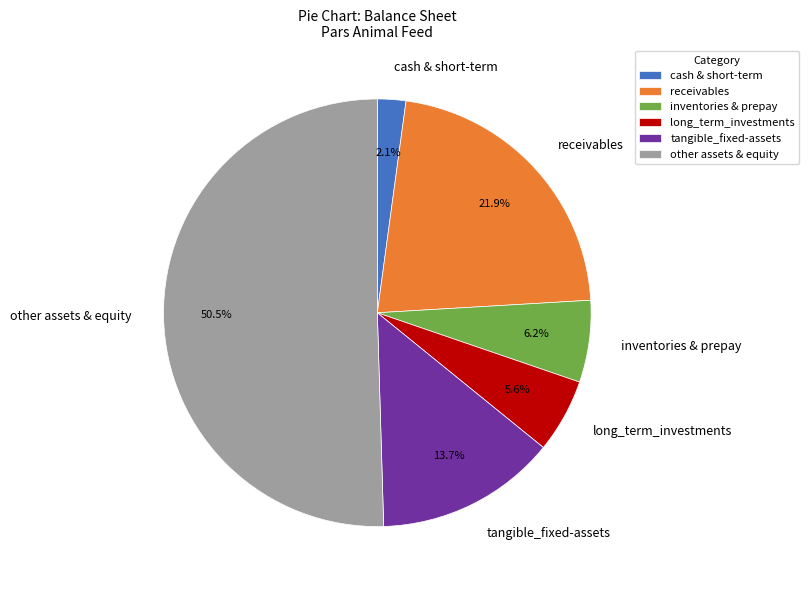

Which category accounts for the majority?

other assets & equity